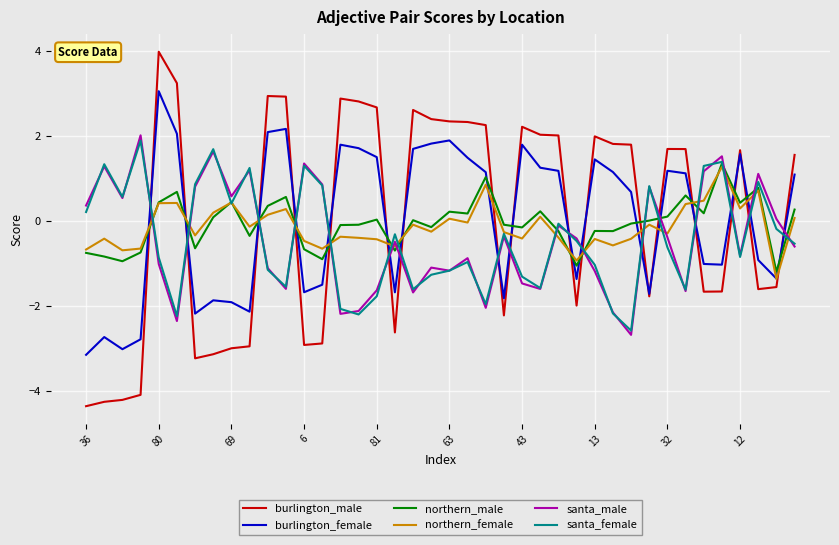

What are all the series names shown in the legend?

burlington_male, burlington_female, northern_male, northern_female, santa_male, santa_female